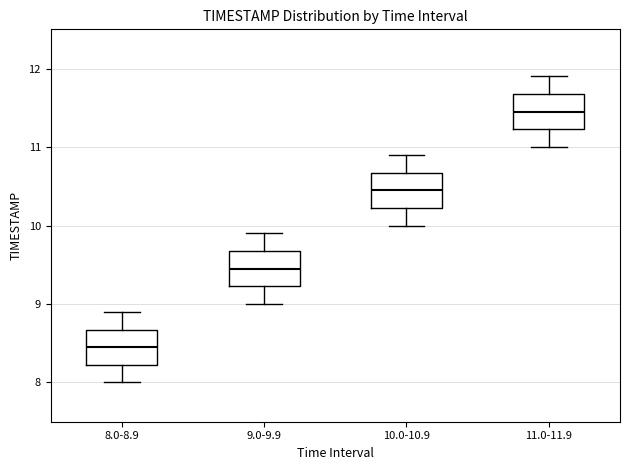

Reading left to right, transcribe this box plot: for each box, give where its median line is, the range the box spans, and where its two whiskers end, as read against the y-axis. The values are not printed on the chart, so give them approximately, as read against the axis.

8.0-8.9: median 8.5, box 8.2 to 8.7, whiskers 8.0 to 8.9
9.0-9.9: median 9.5, box 9.2 to 9.7, whiskers 9.0 to 9.9
10.0-10.9: median 10.5, box 10.2 to 10.7, whiskers 10.0 to 10.9
11.0-11.9: median 11.5, box 11.2 to 11.7, whiskers 11.0 to 11.9